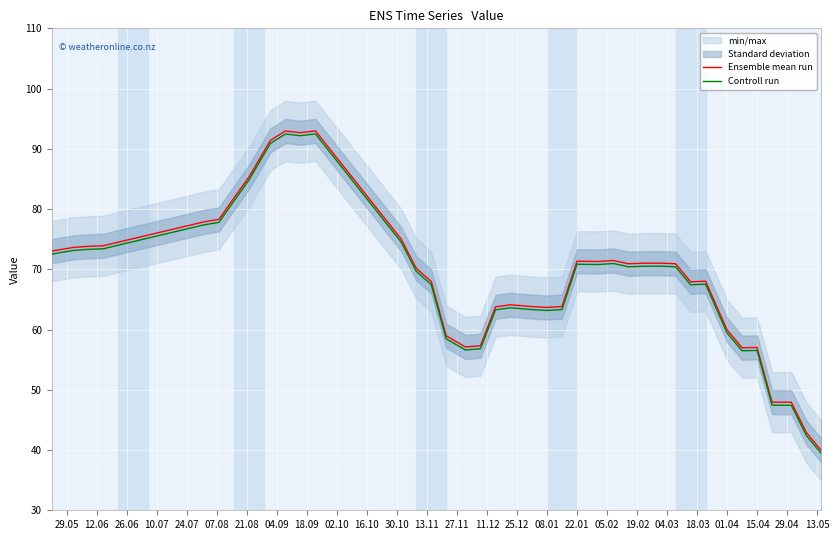

What is the highest value of the Ensemble mean run series?

93.0